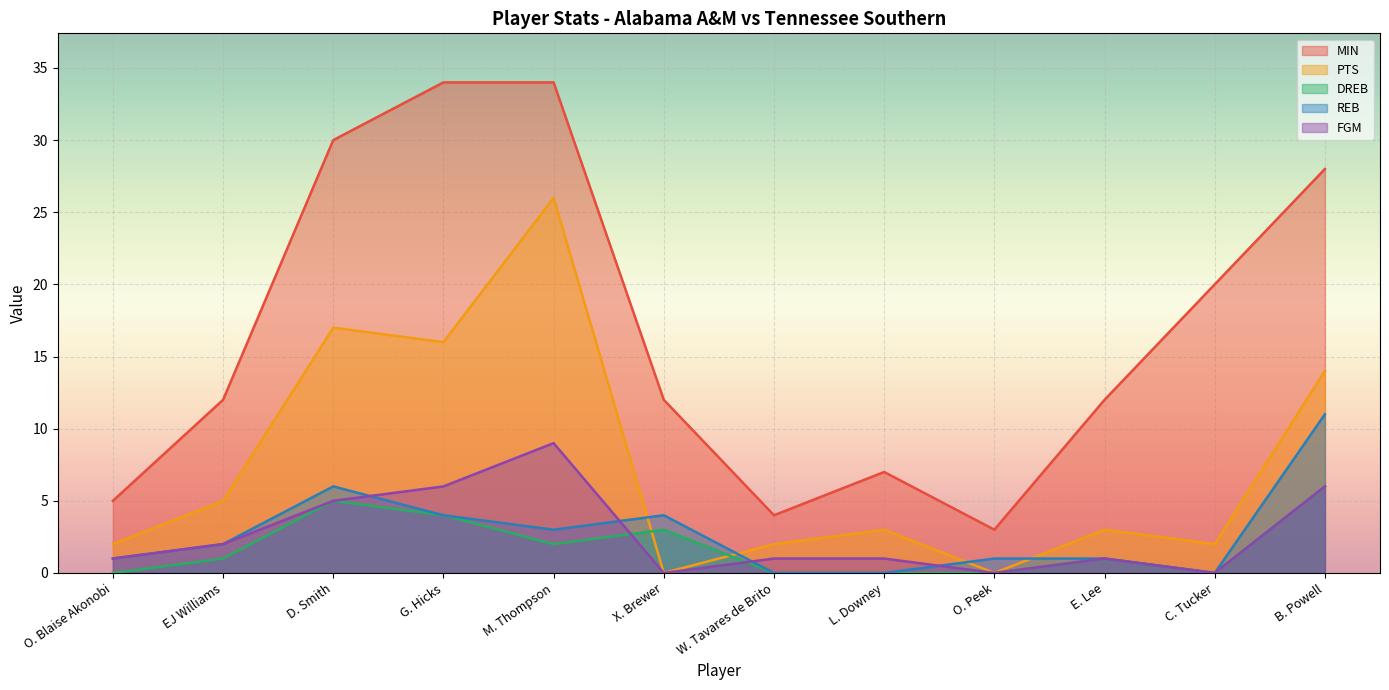

True or false: PTS has more than 1 points higher than both neighbors.

True